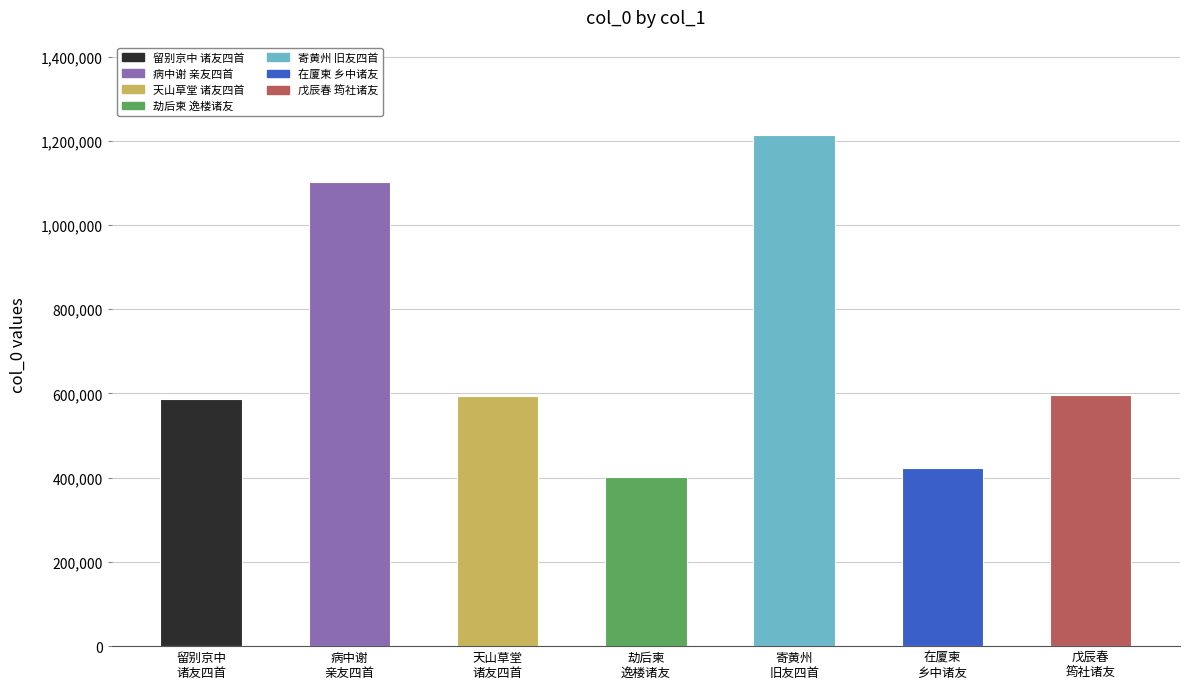

At which category does the chart reach its peak across all series?

寄黄州
旧友四首